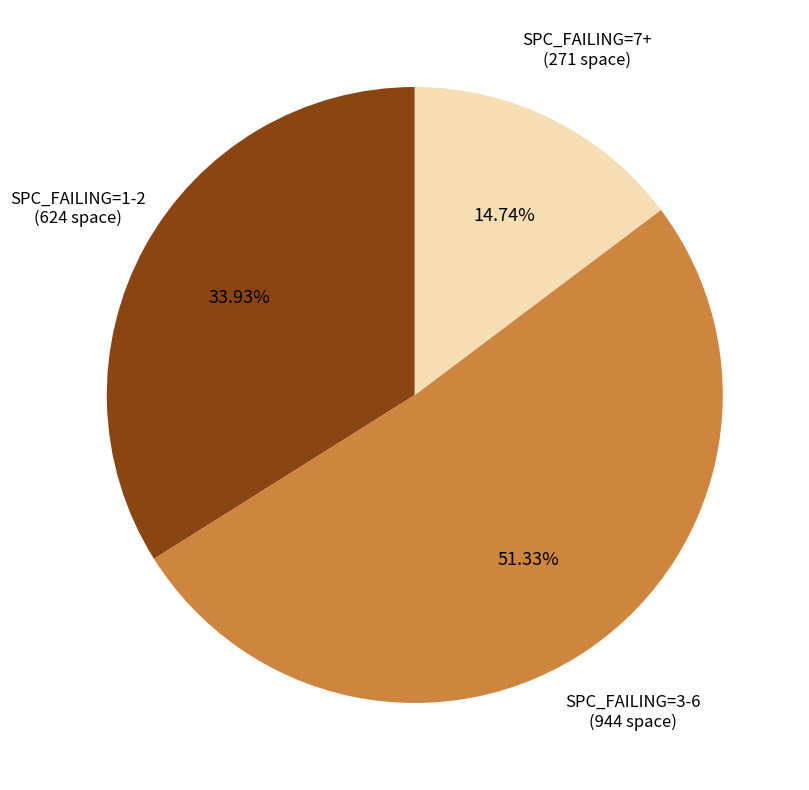

Does any single category account for the majority?

Yes